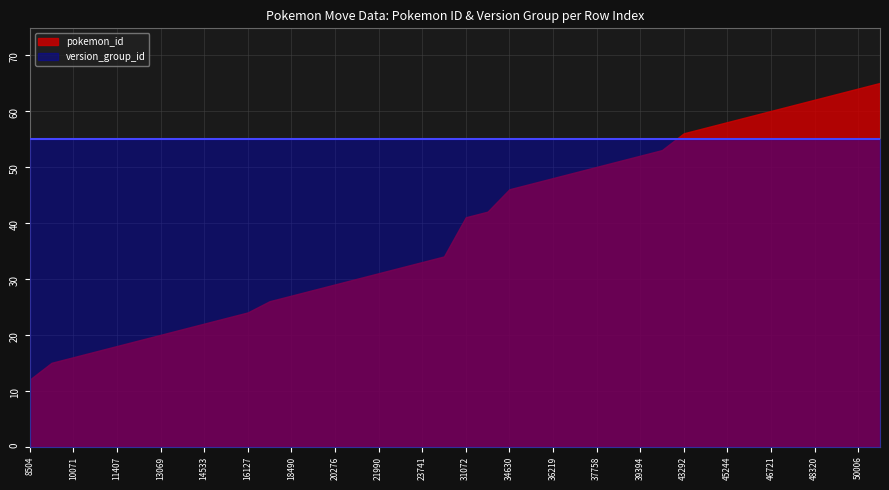

At which category is the sum across all series the highest?

50955